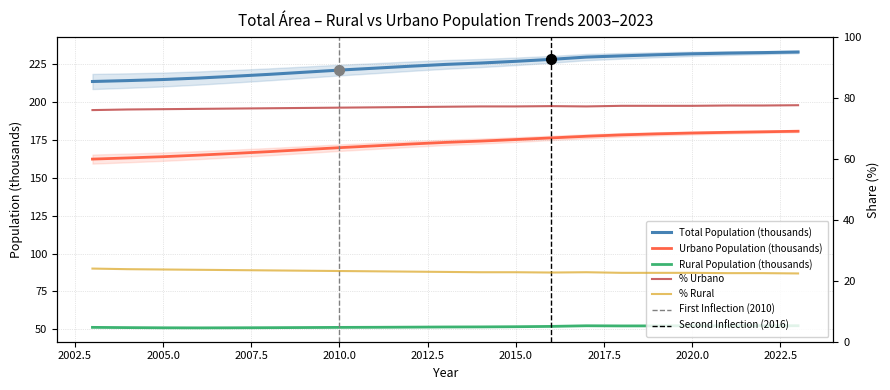

What is the average value of the Urbano Population (thousands) series?

172.6